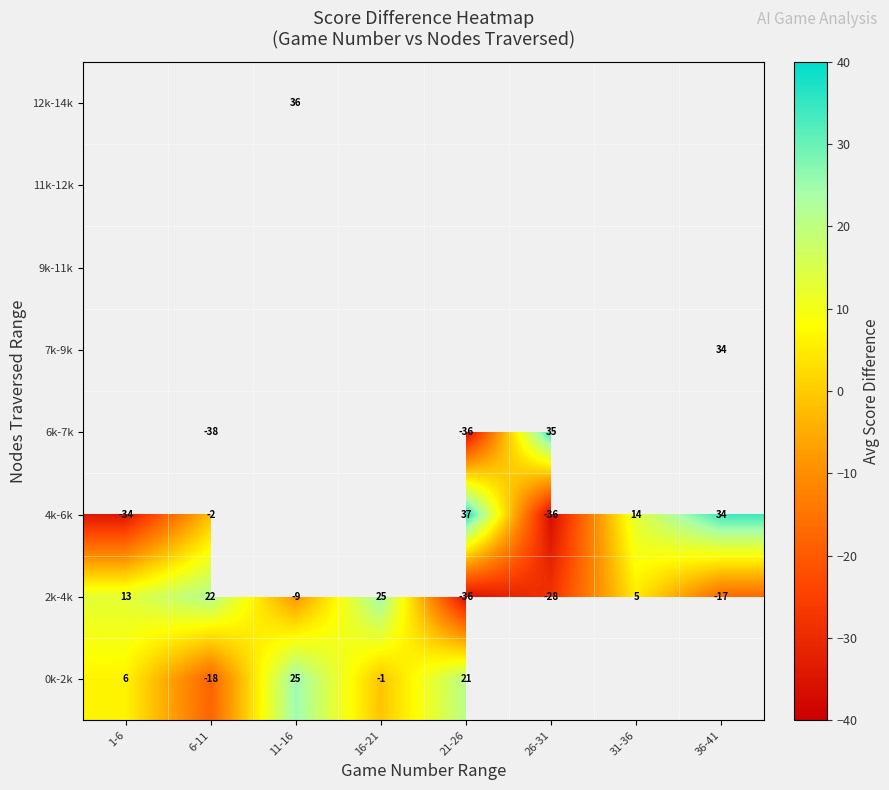

Which category has the lowest value in the 2k-4k series?

21-26